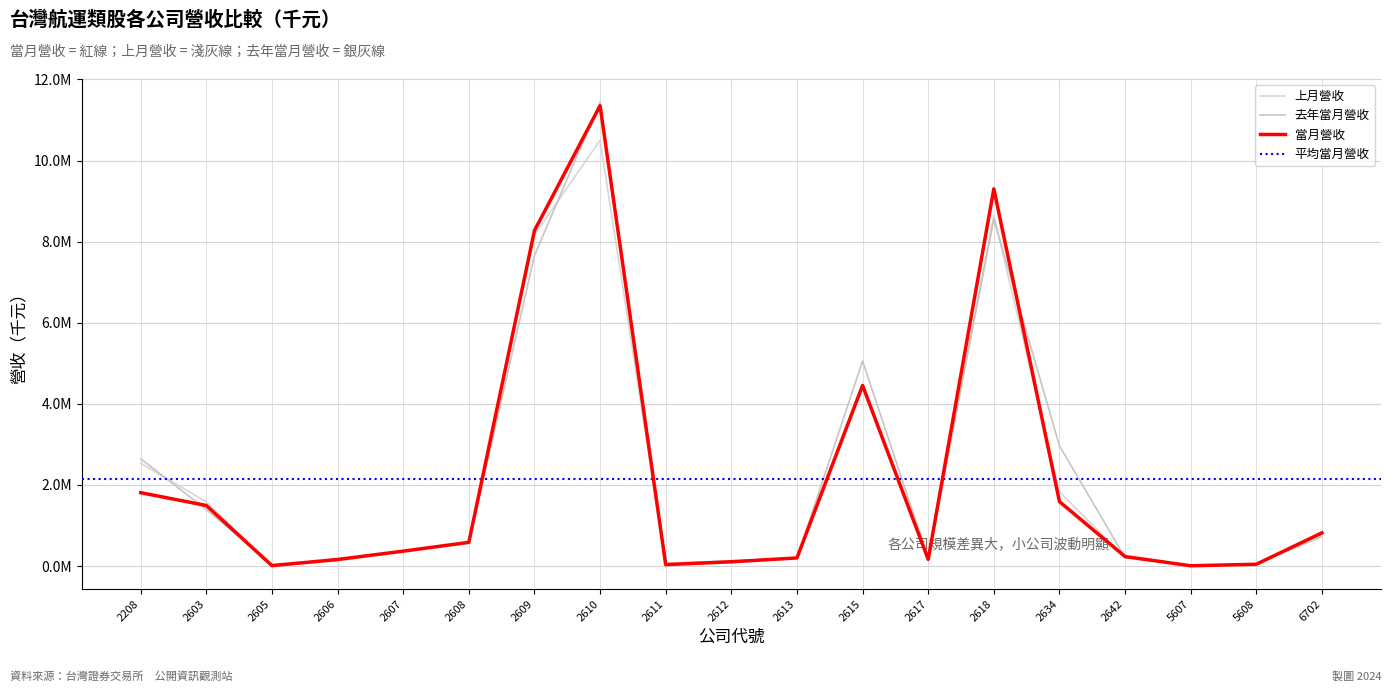

What is the sum of the 上月營收 values at 2605 and 2618?

8646347